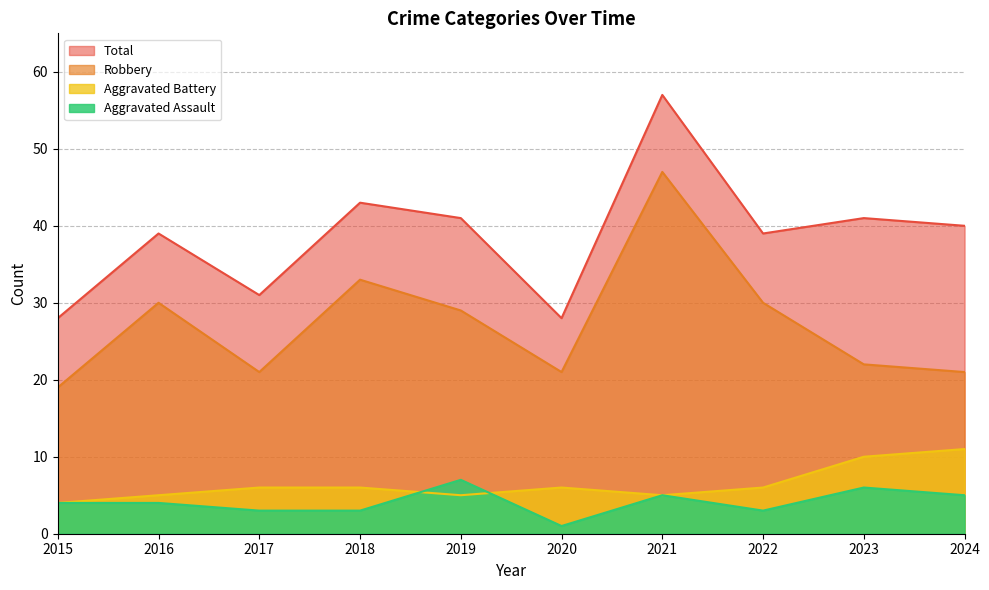

In Total, how many points are lower than both neighbors (excluding endpoints)?

3